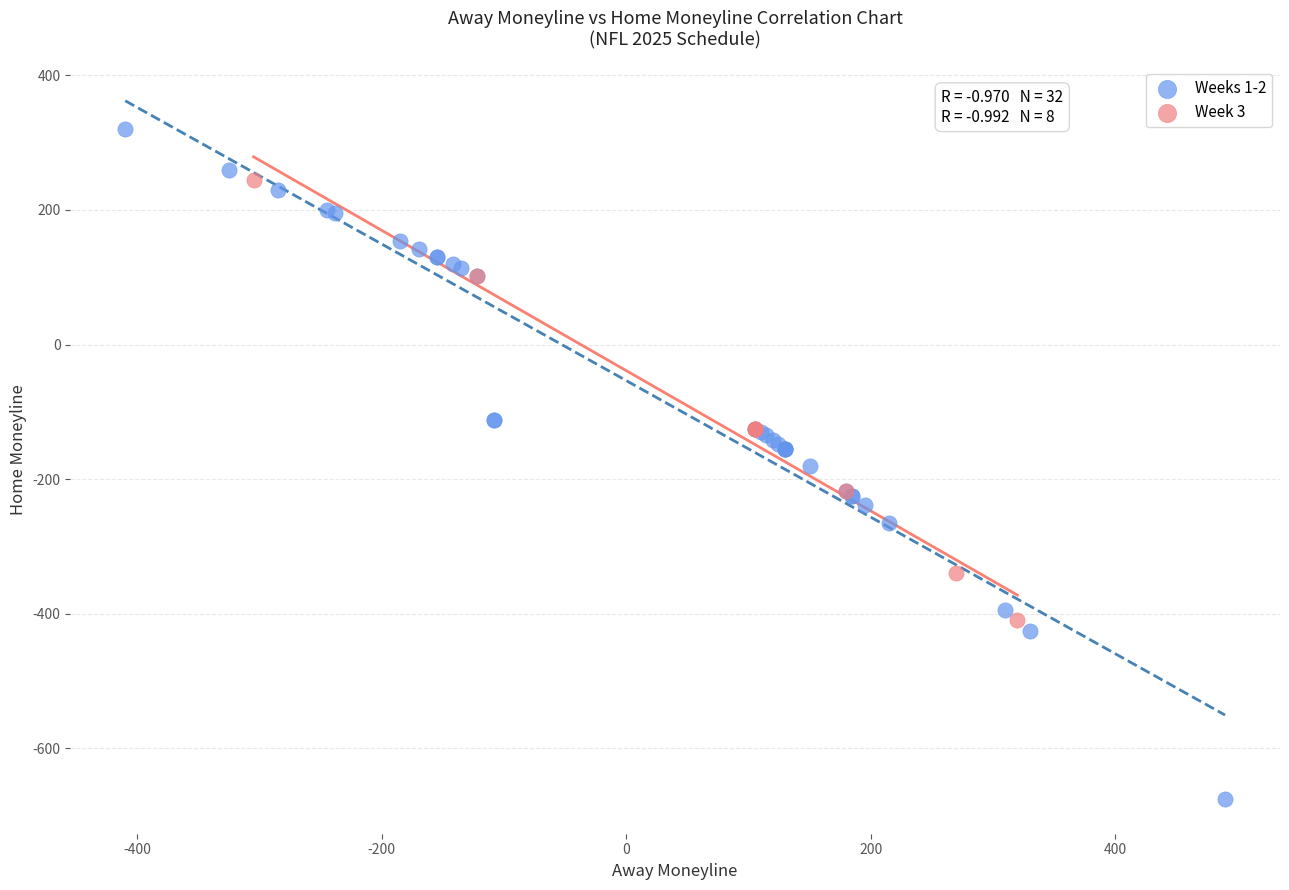

Which series contains the lowest Y value?

Weeks 1-2